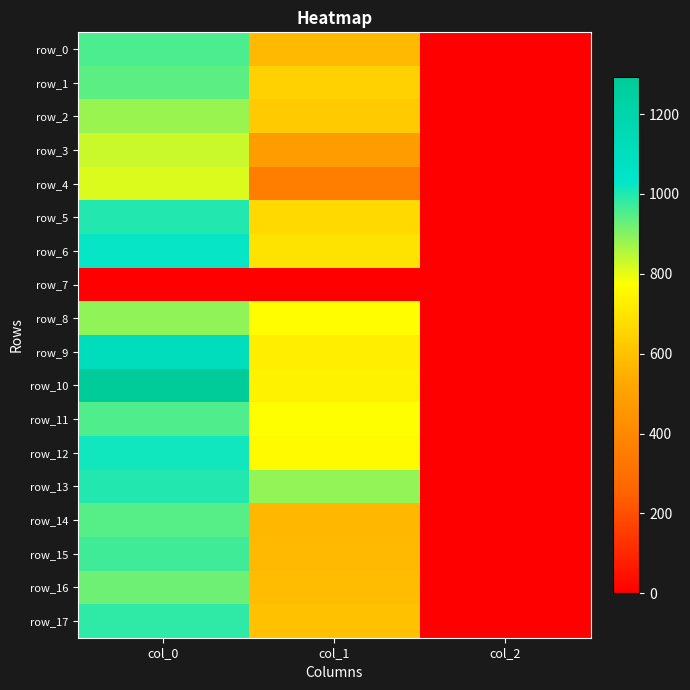

Is the value of row_17 at col_2 greater than the value of row_1 at col_2?

No